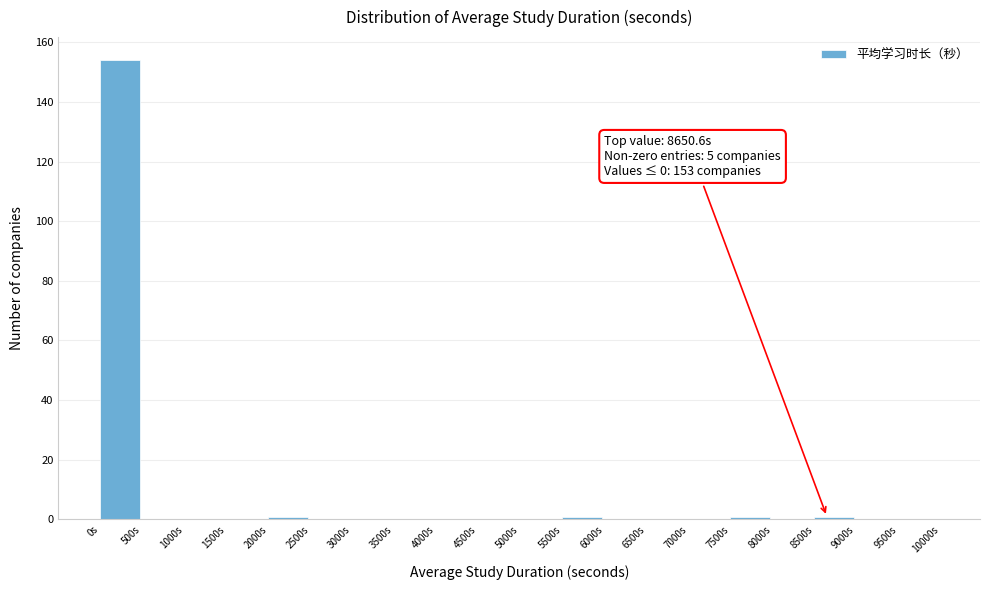

Which range on the x-axis has the tallest bar?

0 to 500